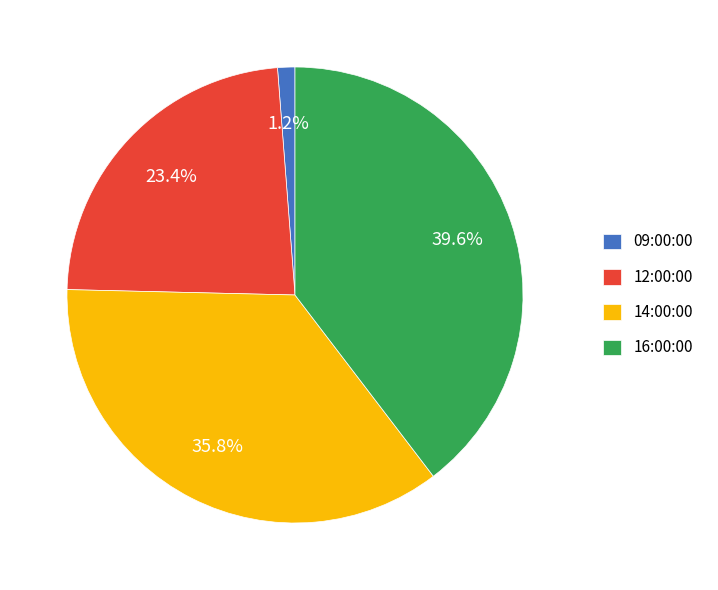

To the nearest percent, what is the difference between the 09:00:00 and 14:00:00 slice percentages?

35%